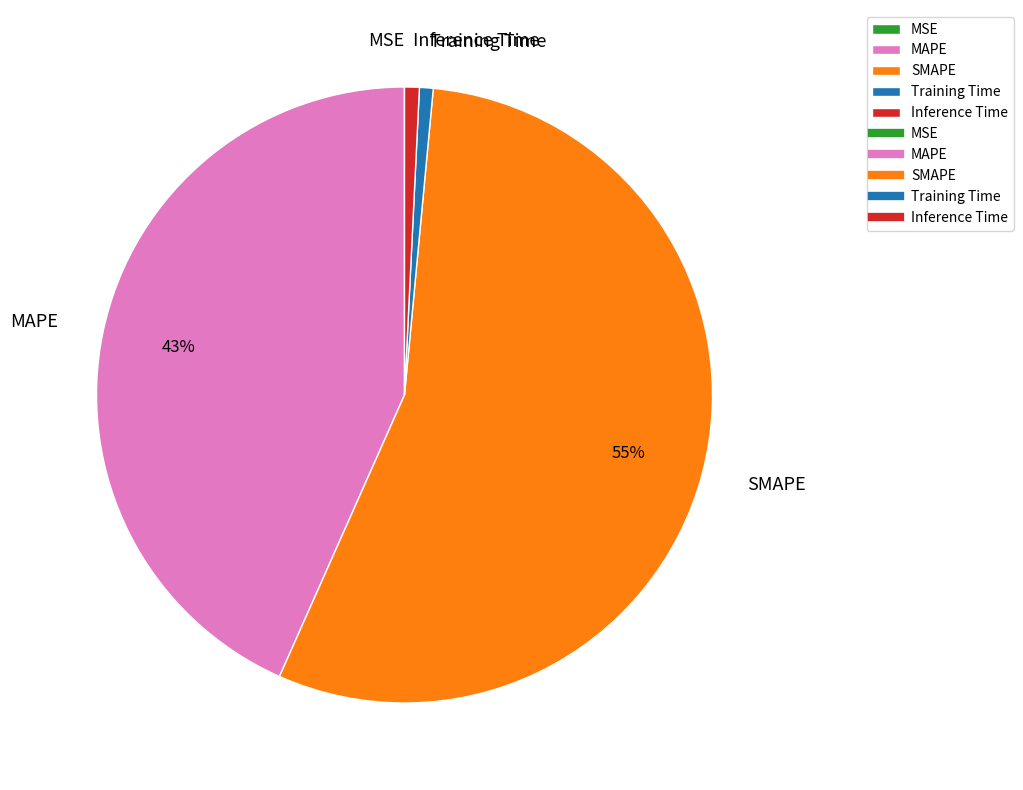

Is there any slice that represents more than half of the pie?

Yes